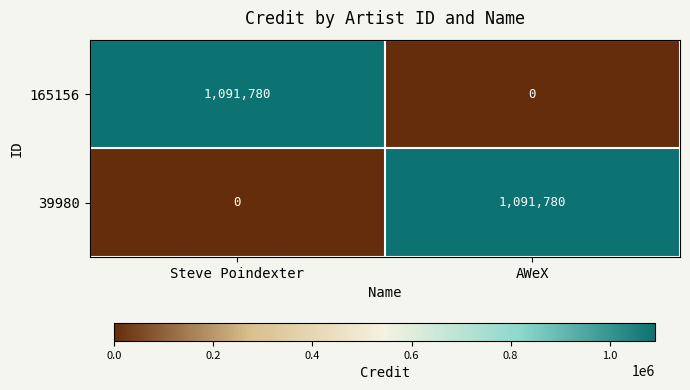

The 39980 series shows 727899 at Steve Poindexter. True or false?

False